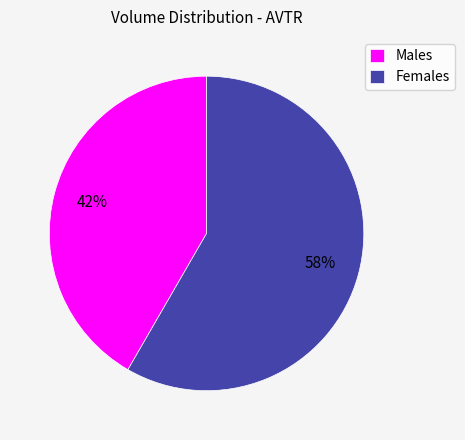

To the nearest percent, what portion does Females represent?

58%